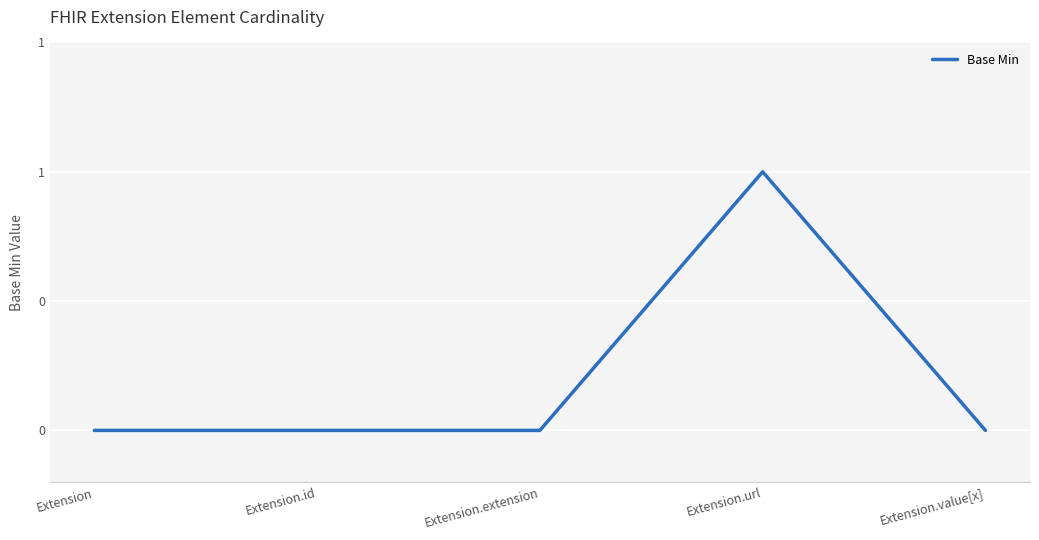

Rank the categories by value from highest to lowest.

Extension.url, Extension, Extension.id, Extension.extension, Extension.value[x]